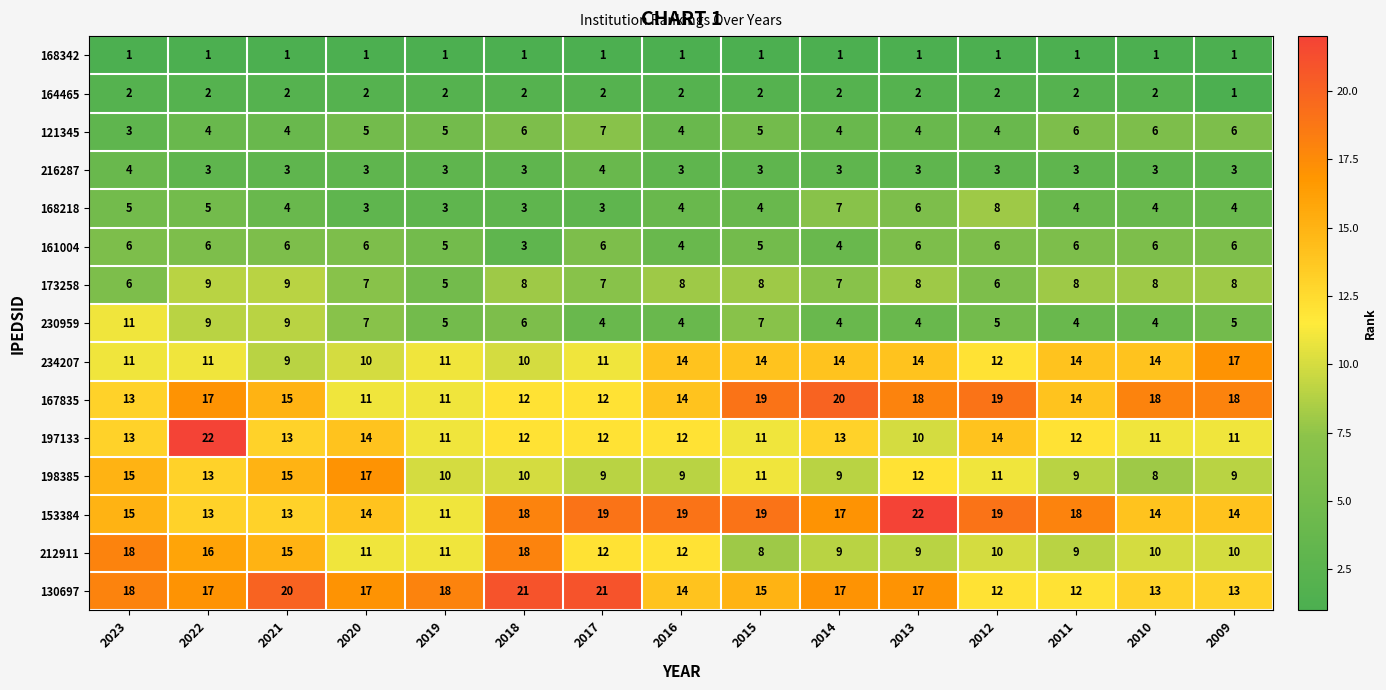

What is the highest value of the 121345 series?

7